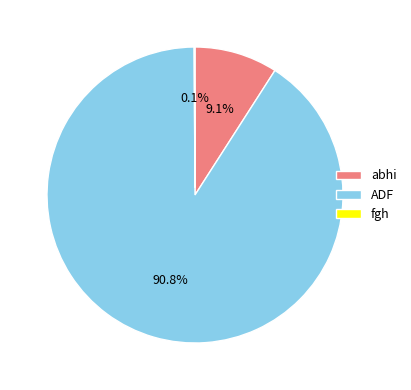

What is the ratio of the value at abhi to the value at ADF?

0.1